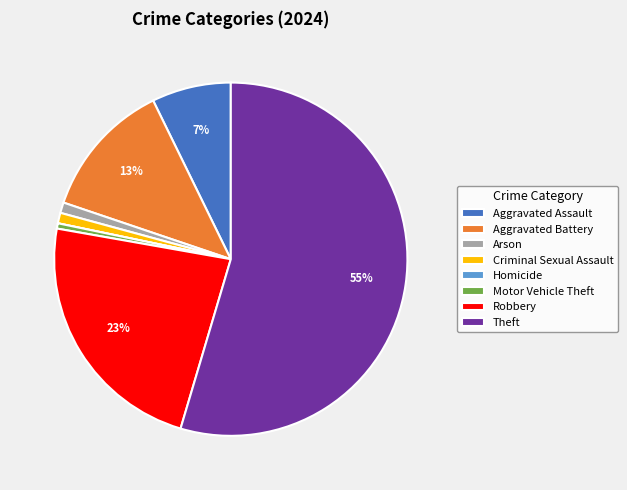

Which category has the biggest portion of the pie?

Theft